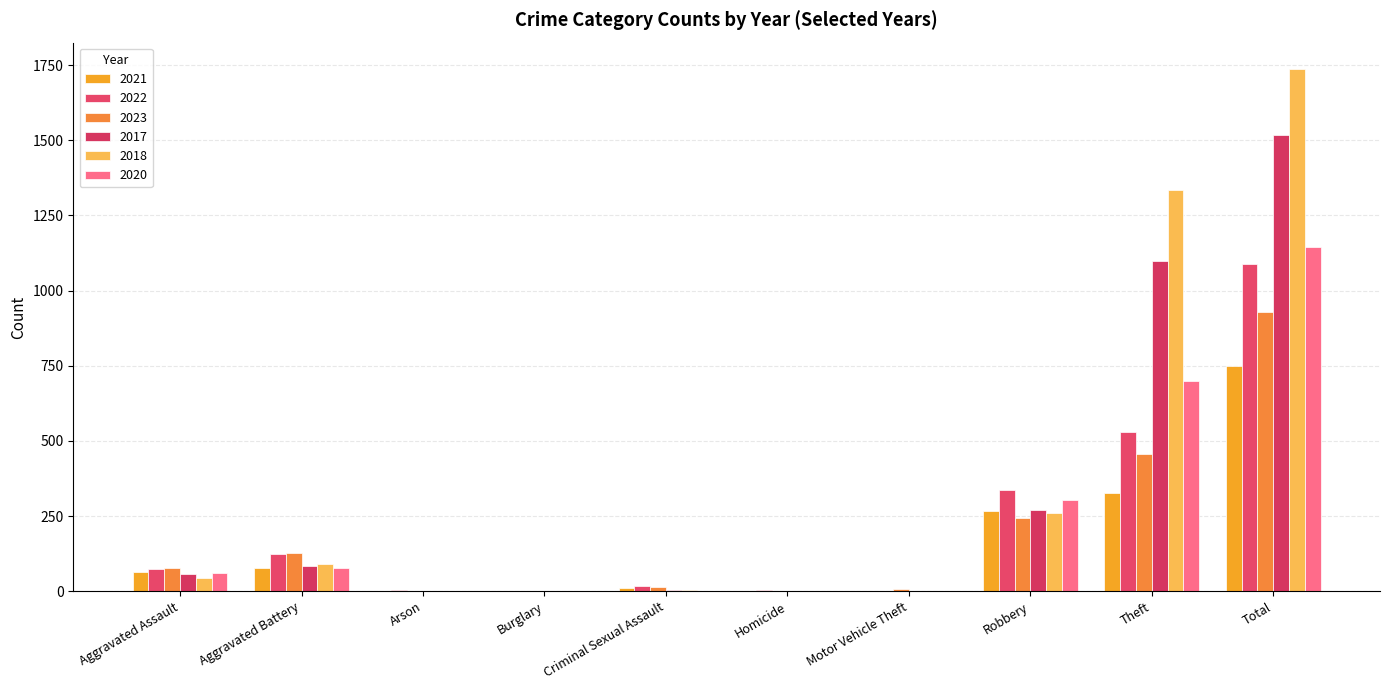

Which series has the largest total across all categories?

2018